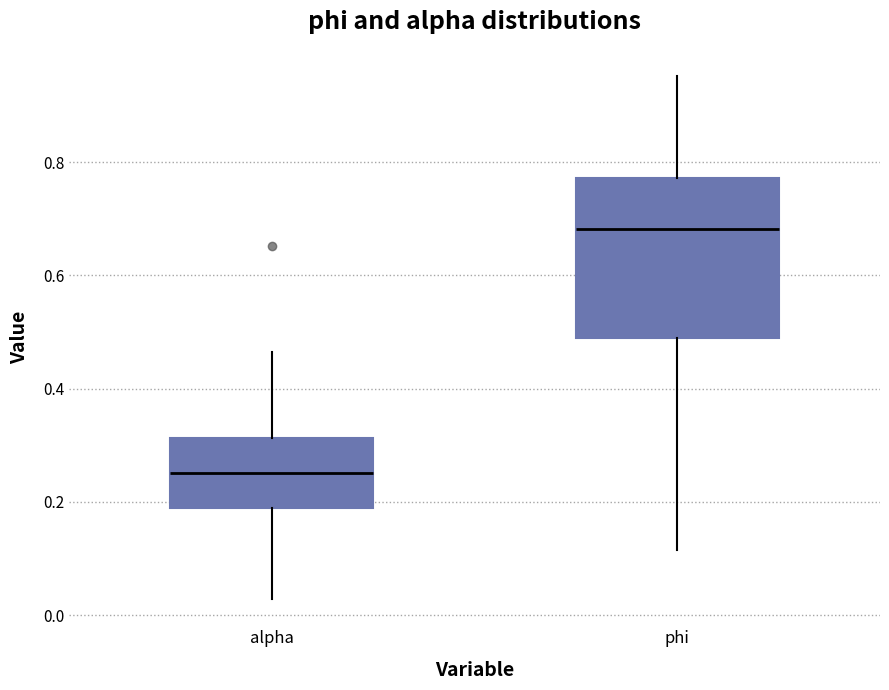

Where does the lower whisker of the box for alpha end on the y-axis? The values are not printed on the chart, so give them approximately, as read against the axis.

0.02